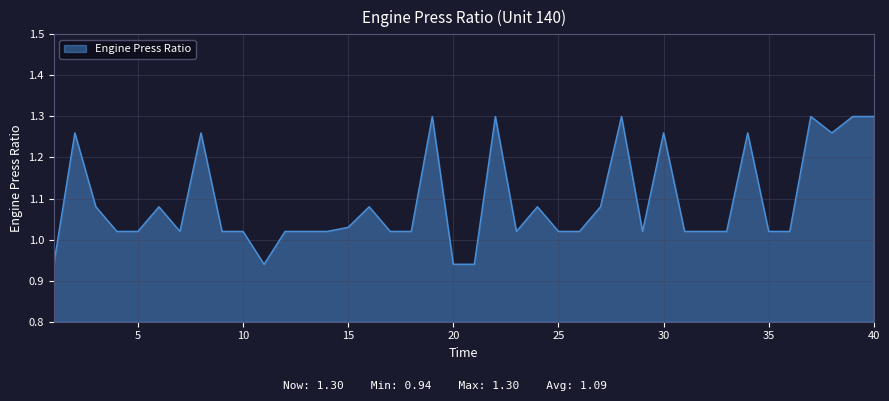

How many lines are shown in the chart?

1